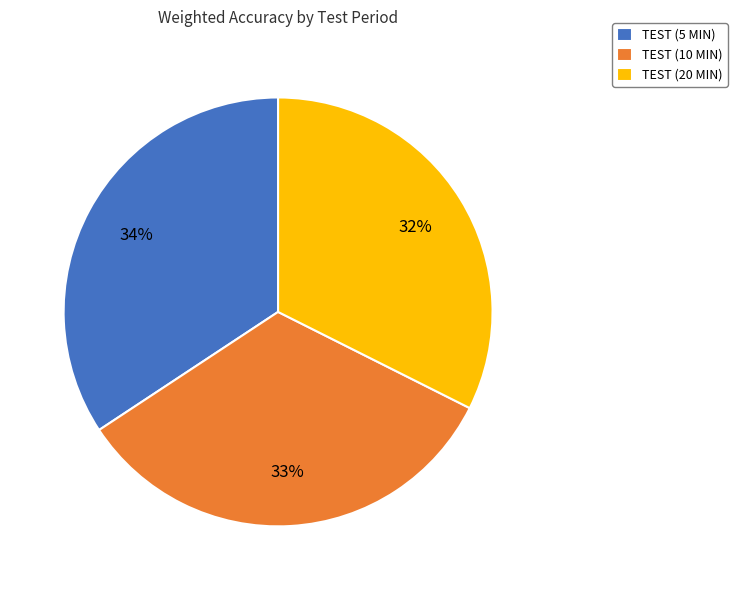

True or false: TEST (20 MIN) accounts for 32% of the total.

True